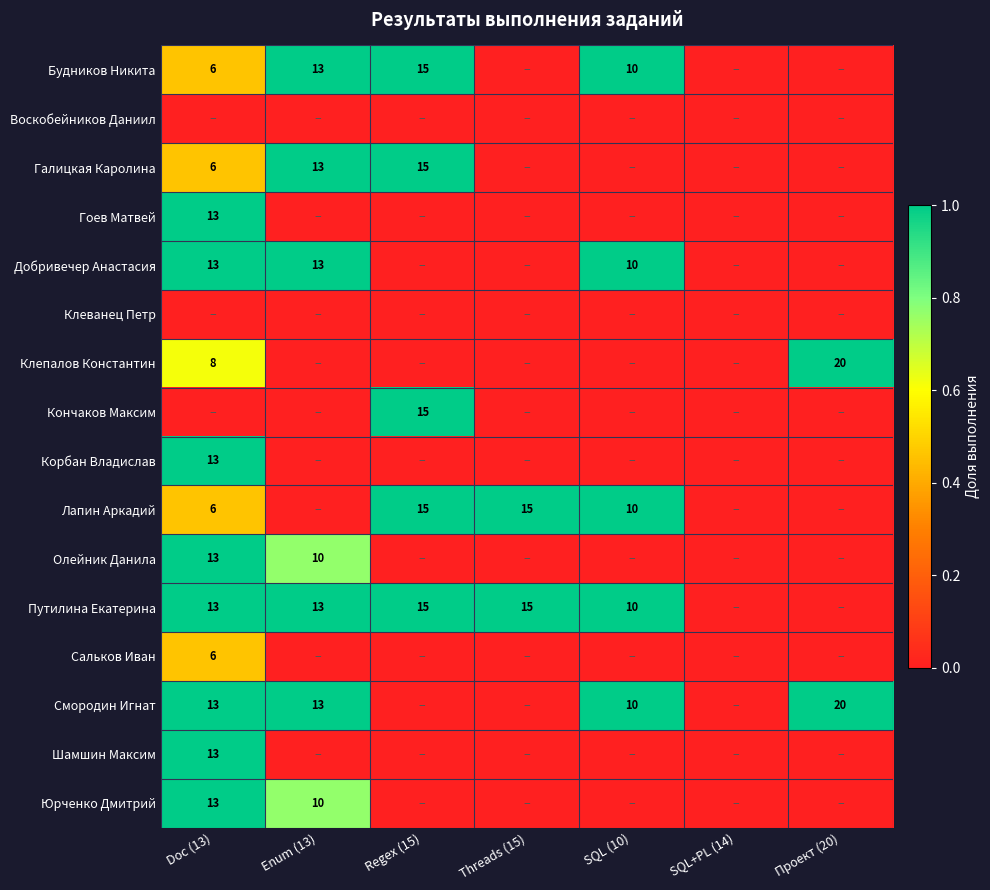

Is it true that Кончаков Максим equals 7 at Regex (15)?

False